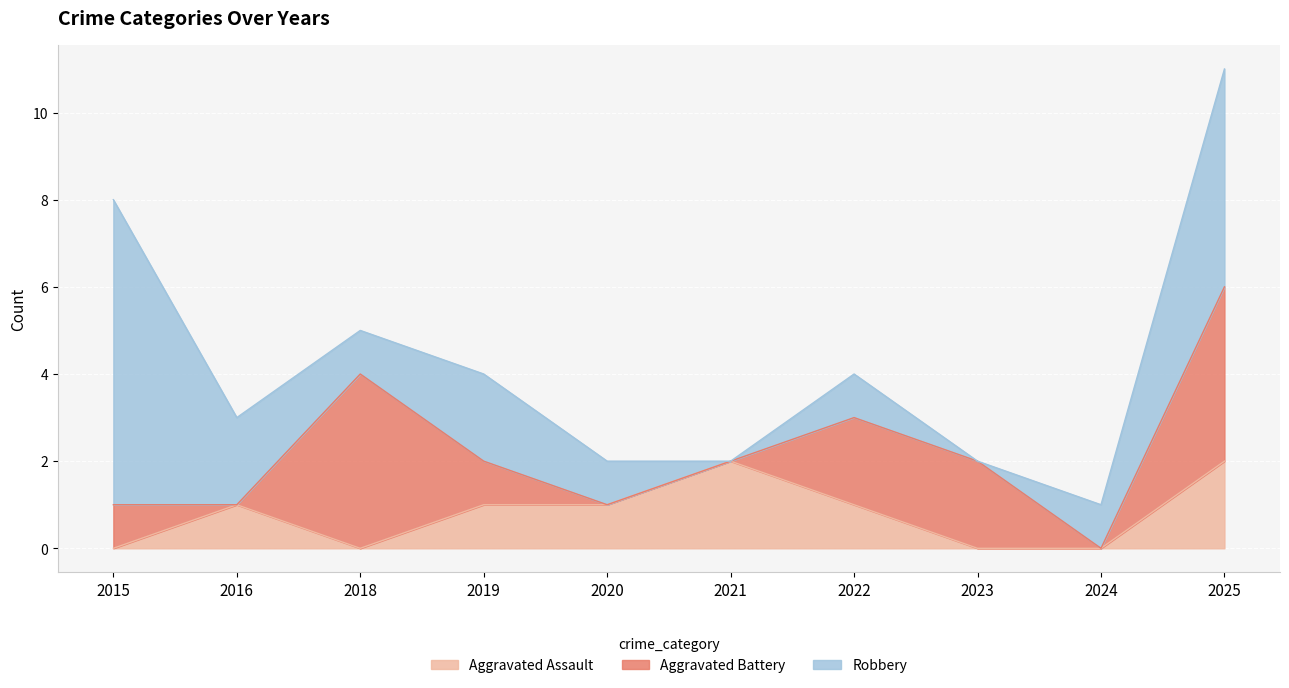

How many values in the Robbery series are below 1?

2